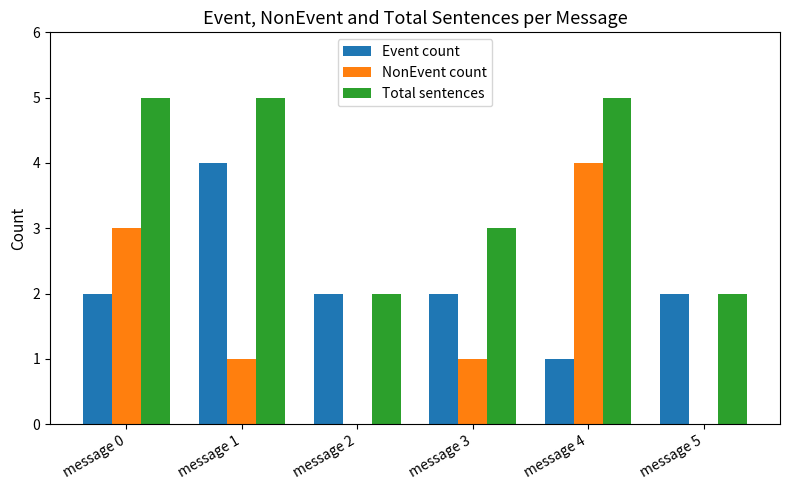

What is the maximum value shown in the chart?

5